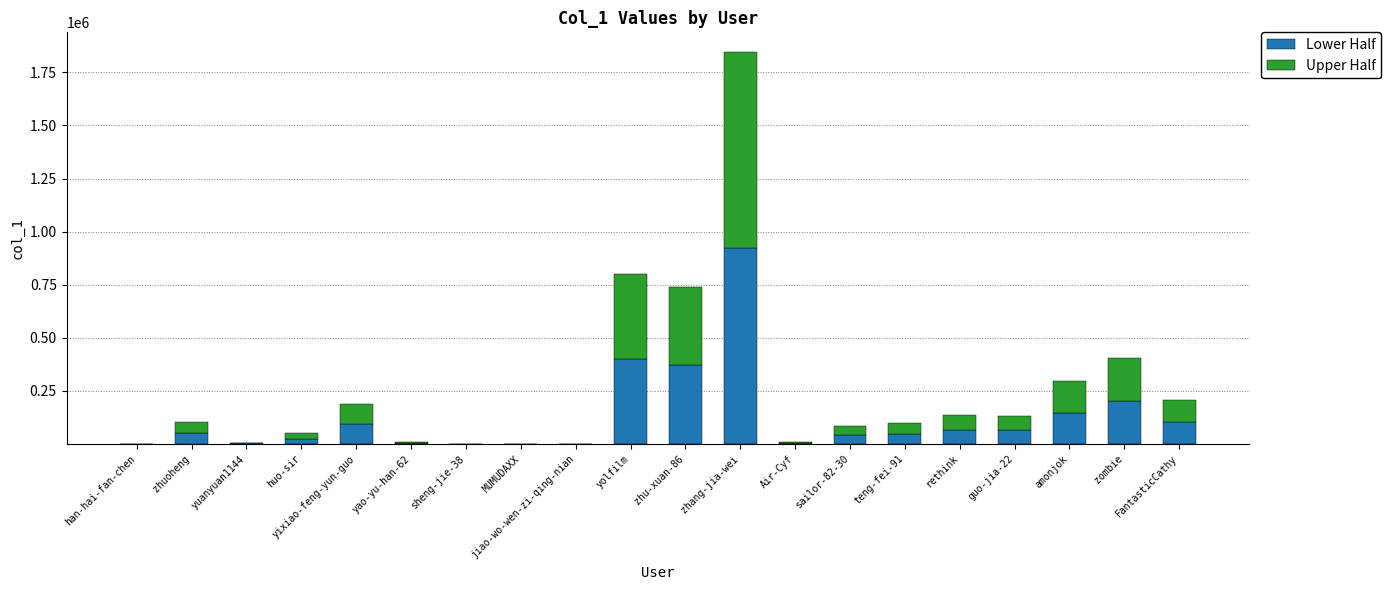

The Lower Half series shows 104612 at FantasticCathy. True or false?

True